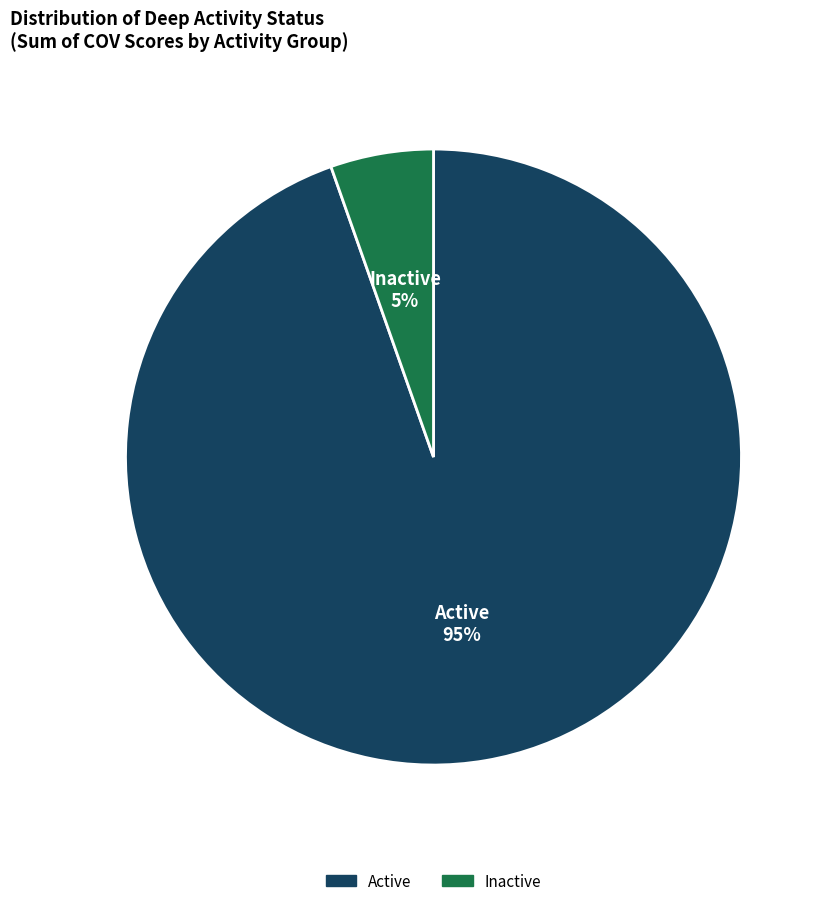

The Inactive slice represents 1% of the pie. True or false?

False